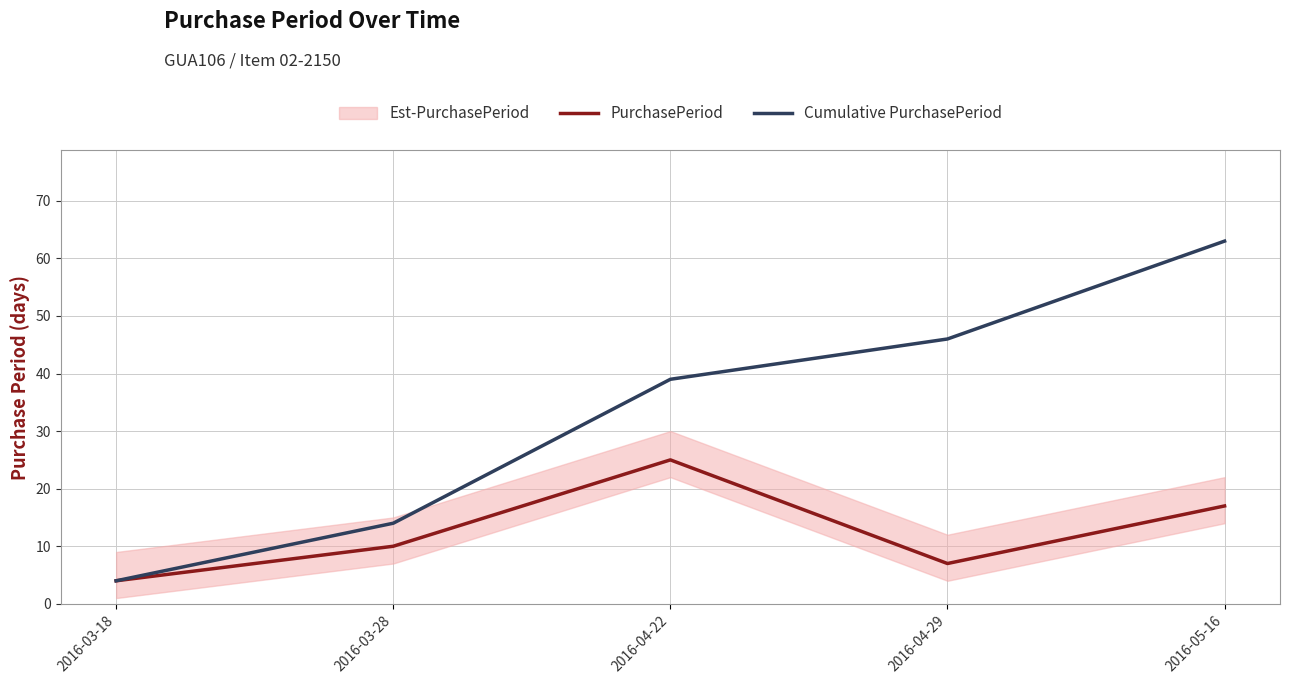

What is the value of the PurchasePeriod point at the 3rd from the left?

25